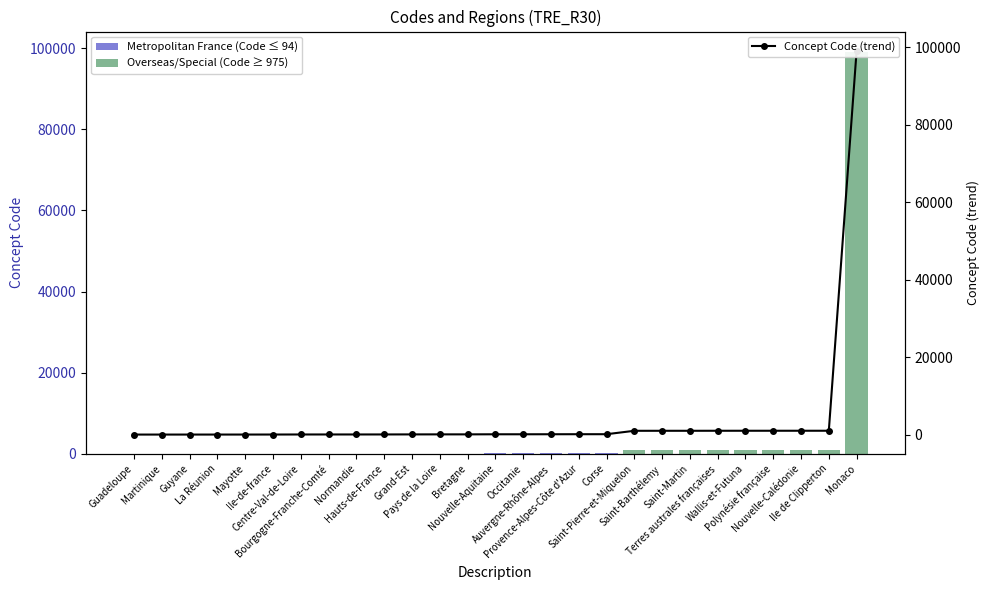

Is it true that the value at Saint-Pierre-et-Miquelon is 975?

True